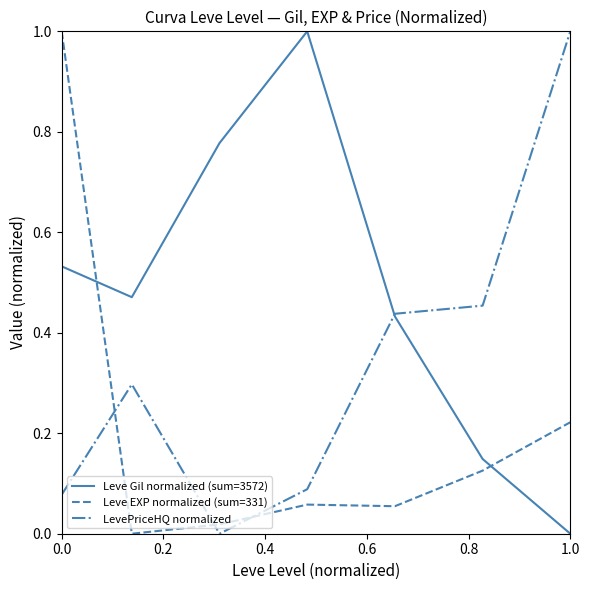

True or false: Leve Gil normalized (sum=3572) and Leve EXP normalized (sum=331) intersect in this chart.

True